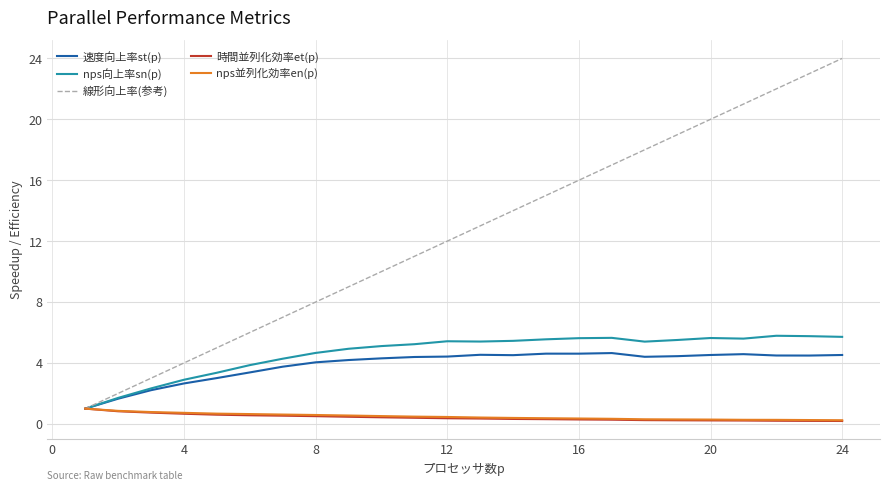

Which series has the largest total across all categories?

線形向上率(参考)